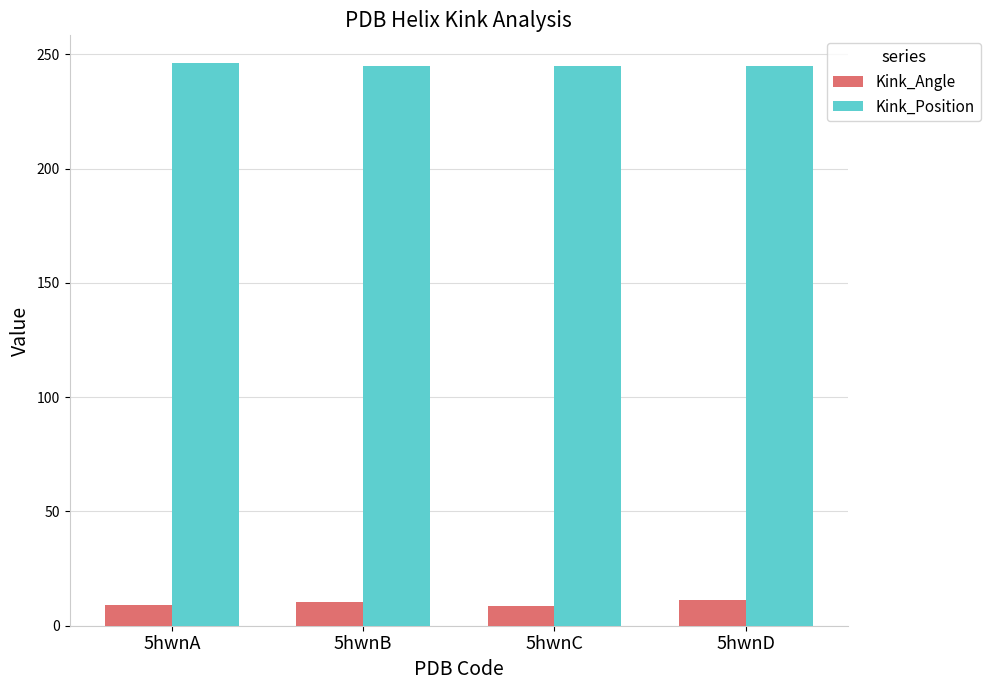

Rank the series by their average value, from lowest to highest.

Kink_Angle, Kink_Position